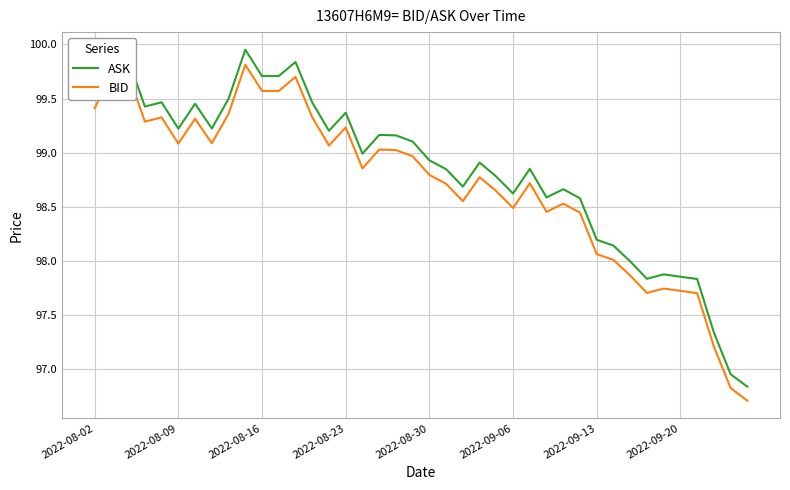

What is the difference between the maximum and minimum values in the BID series?

3.1